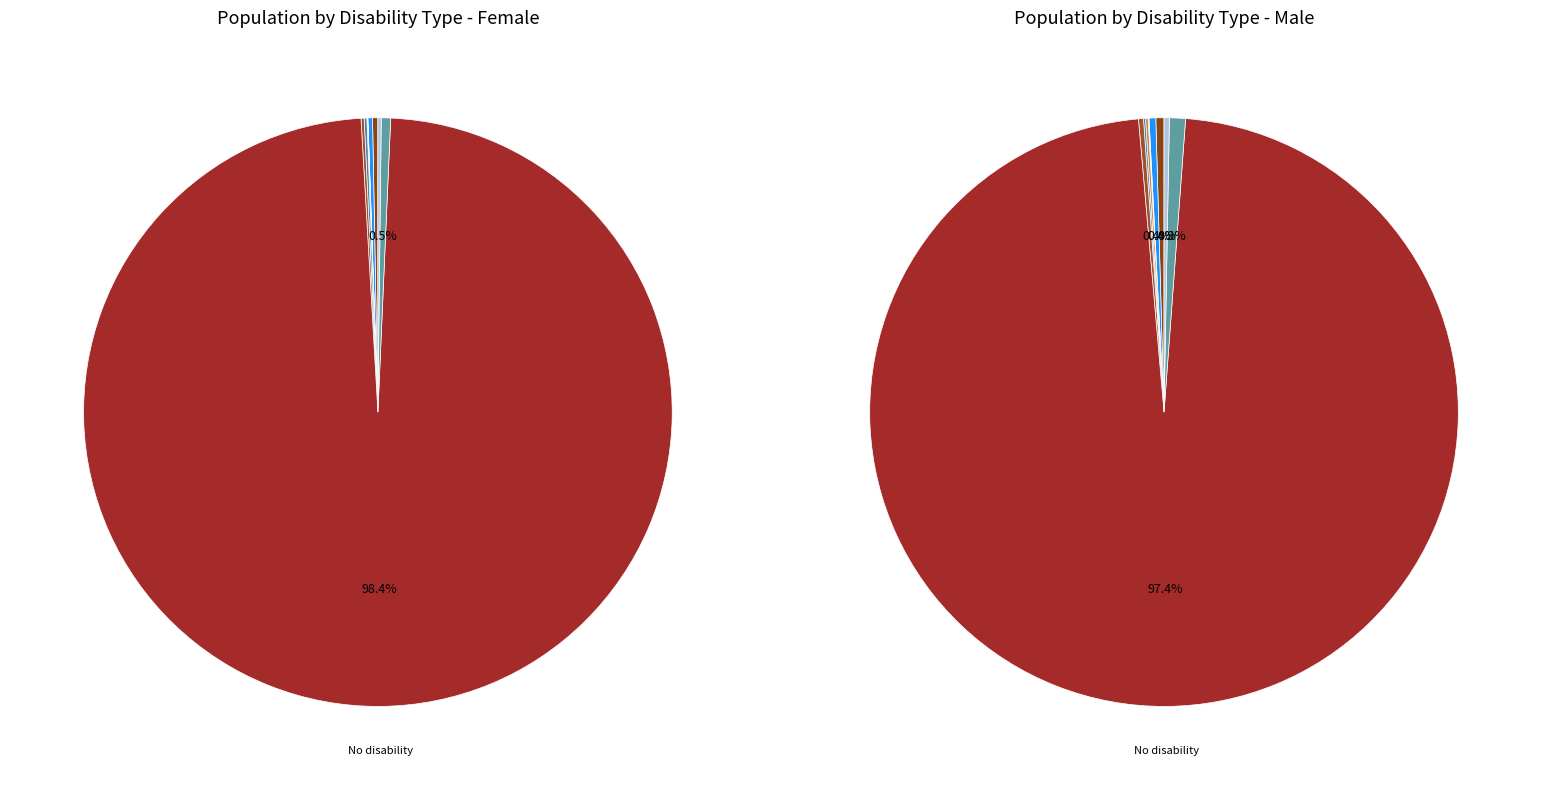

Does Speech problem account for over 50% of the chart?

No